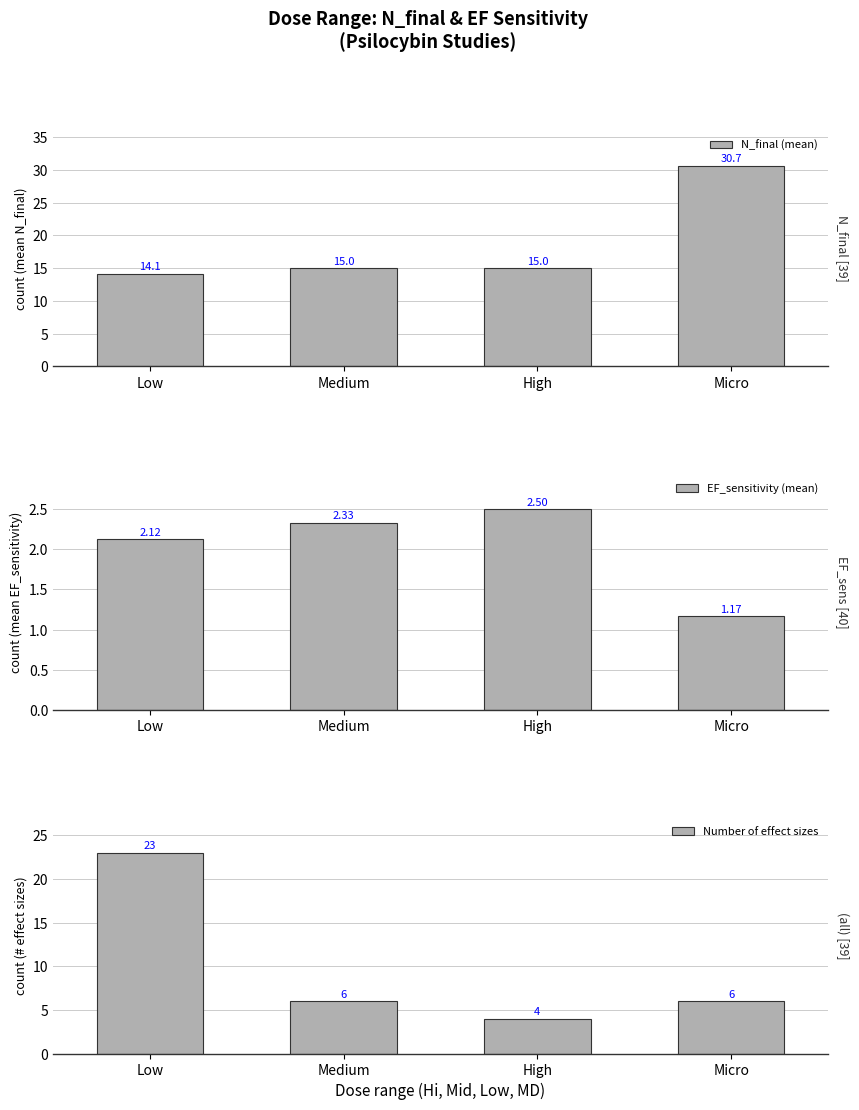

How many bars are there in each group?

3